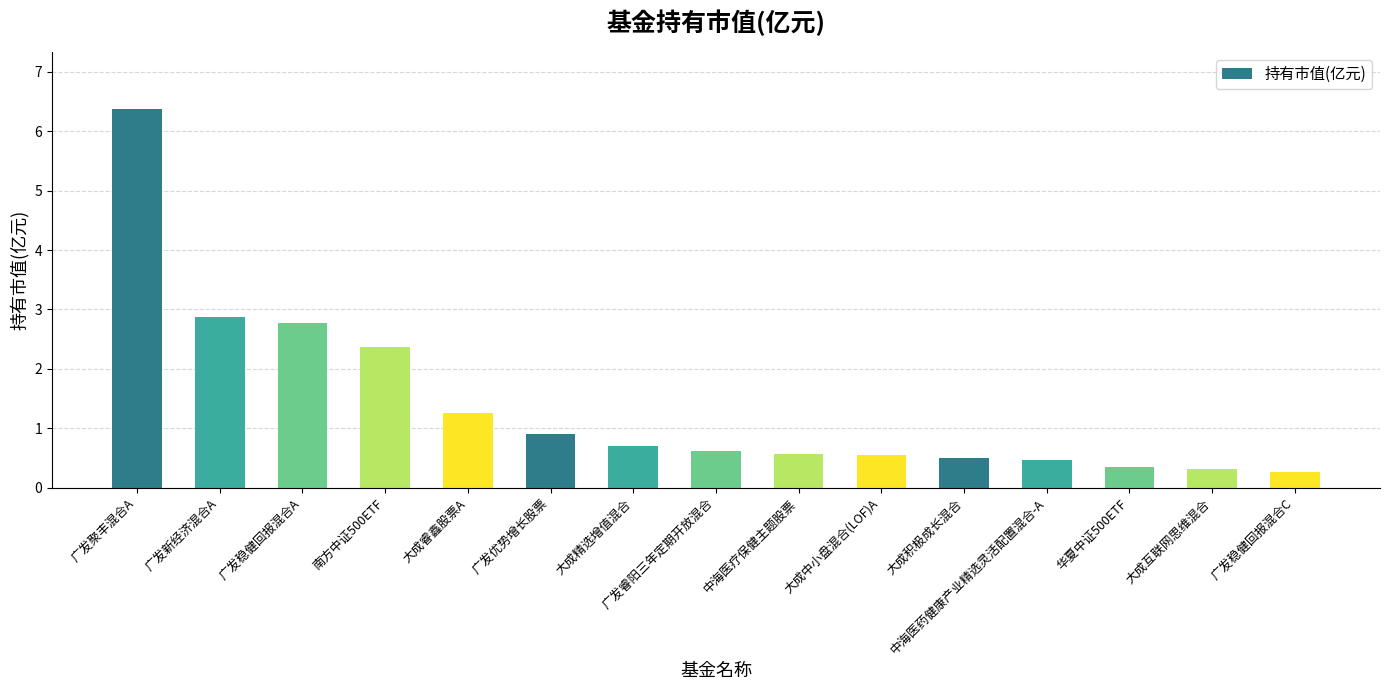

How many bars are there in total?

15